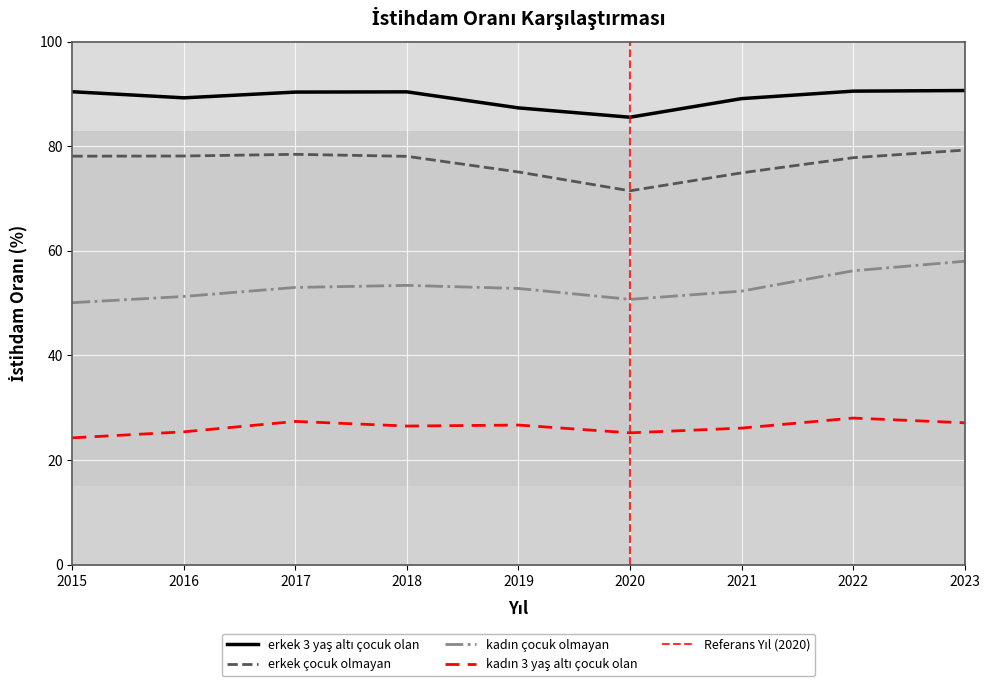

True or false: erkek_3yasalti has a value of 89.2 at 2016.

True